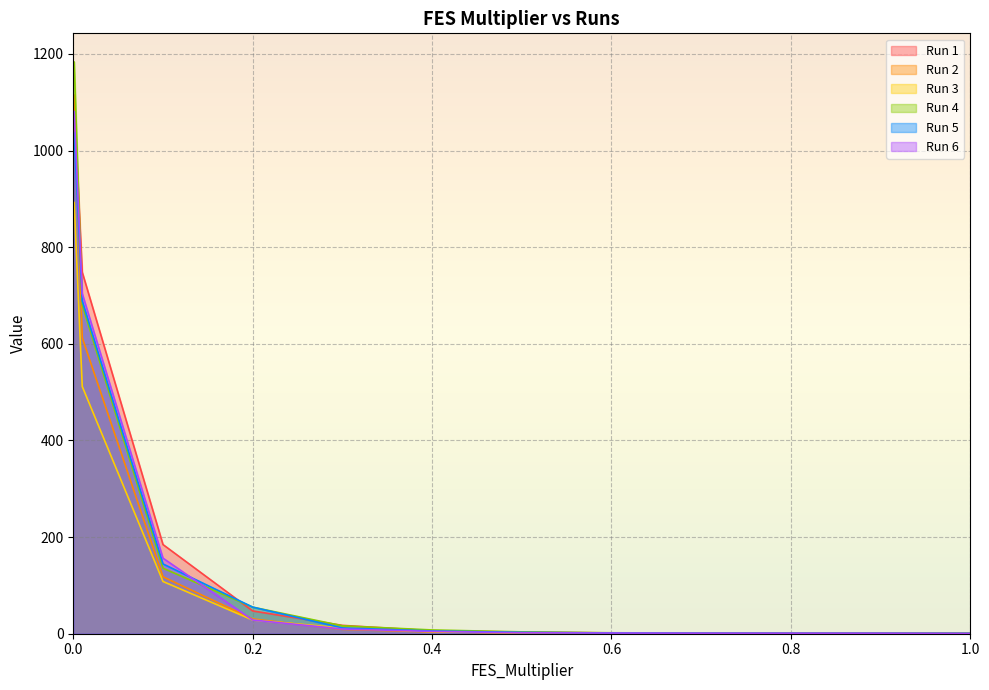

Which series has the widest spread of values?

Run 4